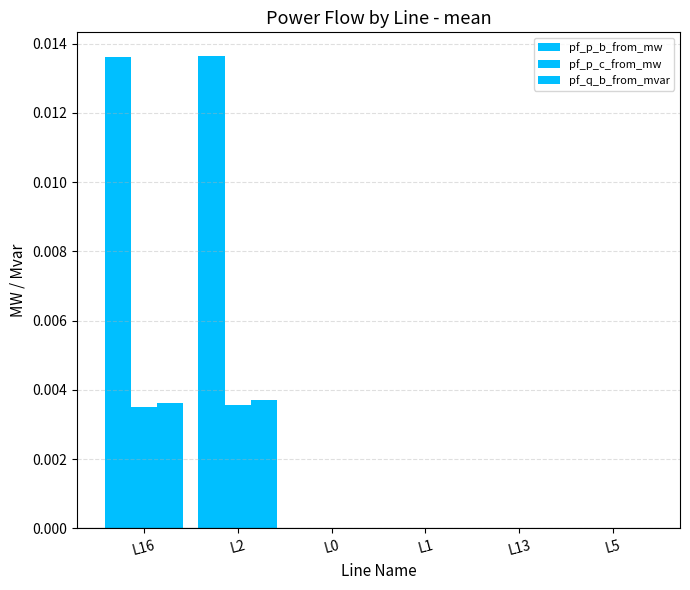

How many groups of bars are there?

6